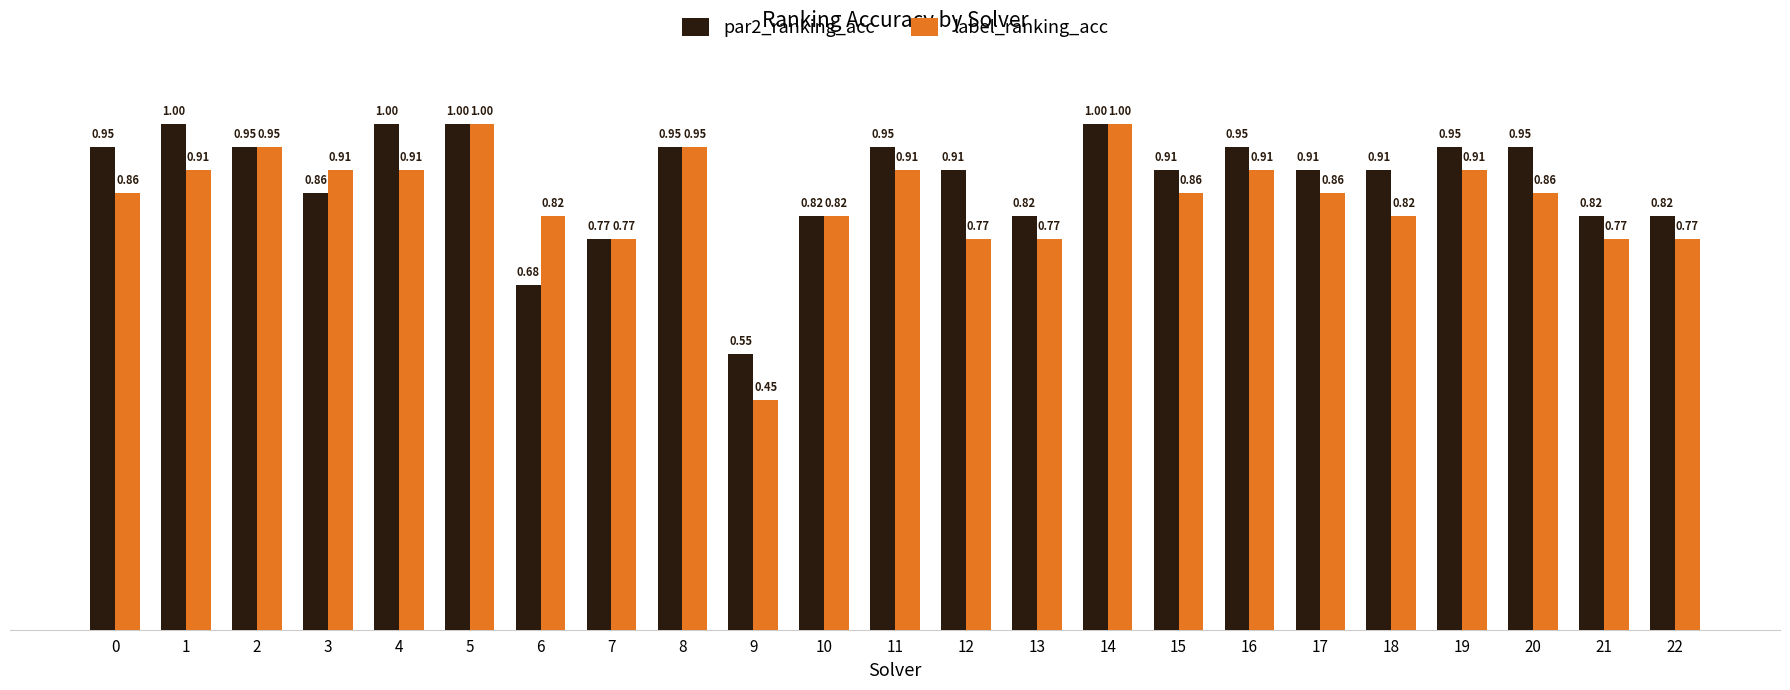

True or false: label_ranking_acc has a value of 1.0 at 2.

True